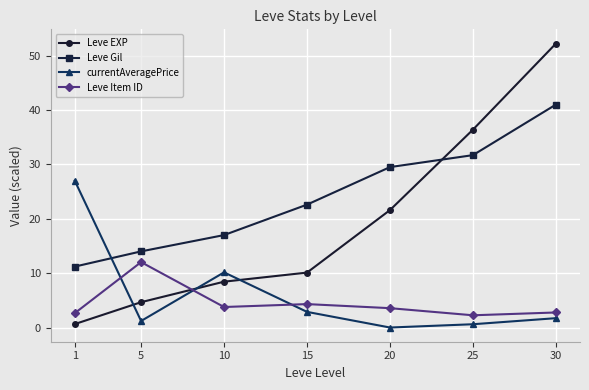

Is it true that Leve Gil equals 17.0 at 10?

True